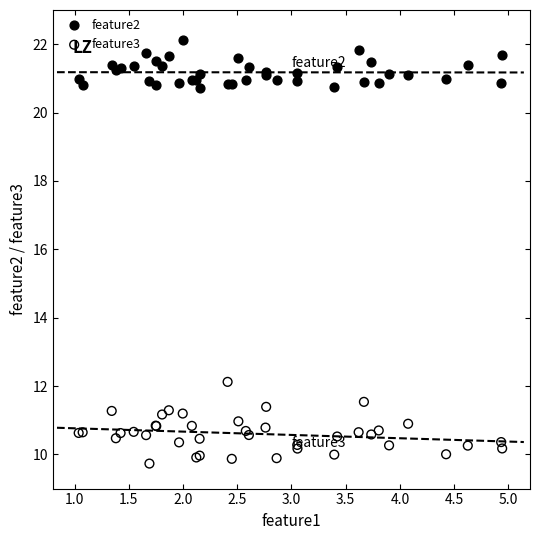

Which series has the widest spread of Y values?

feature3